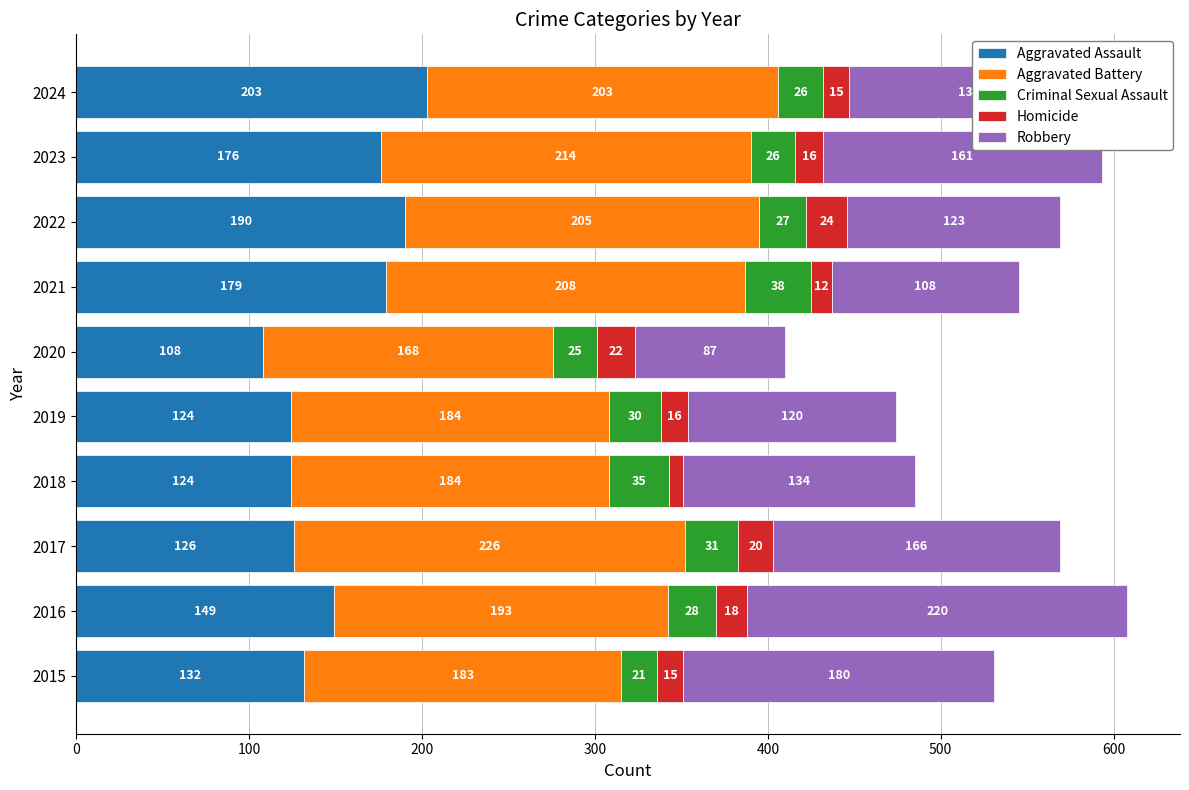

What is the maximum value for Aggravated Assault?

203